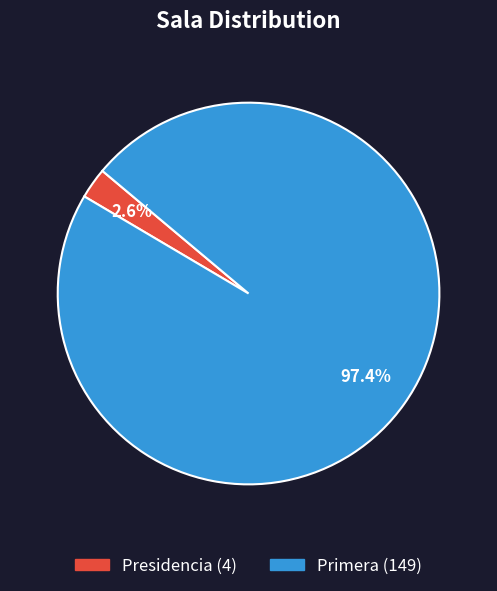

How many segments does this pie chart have?

2